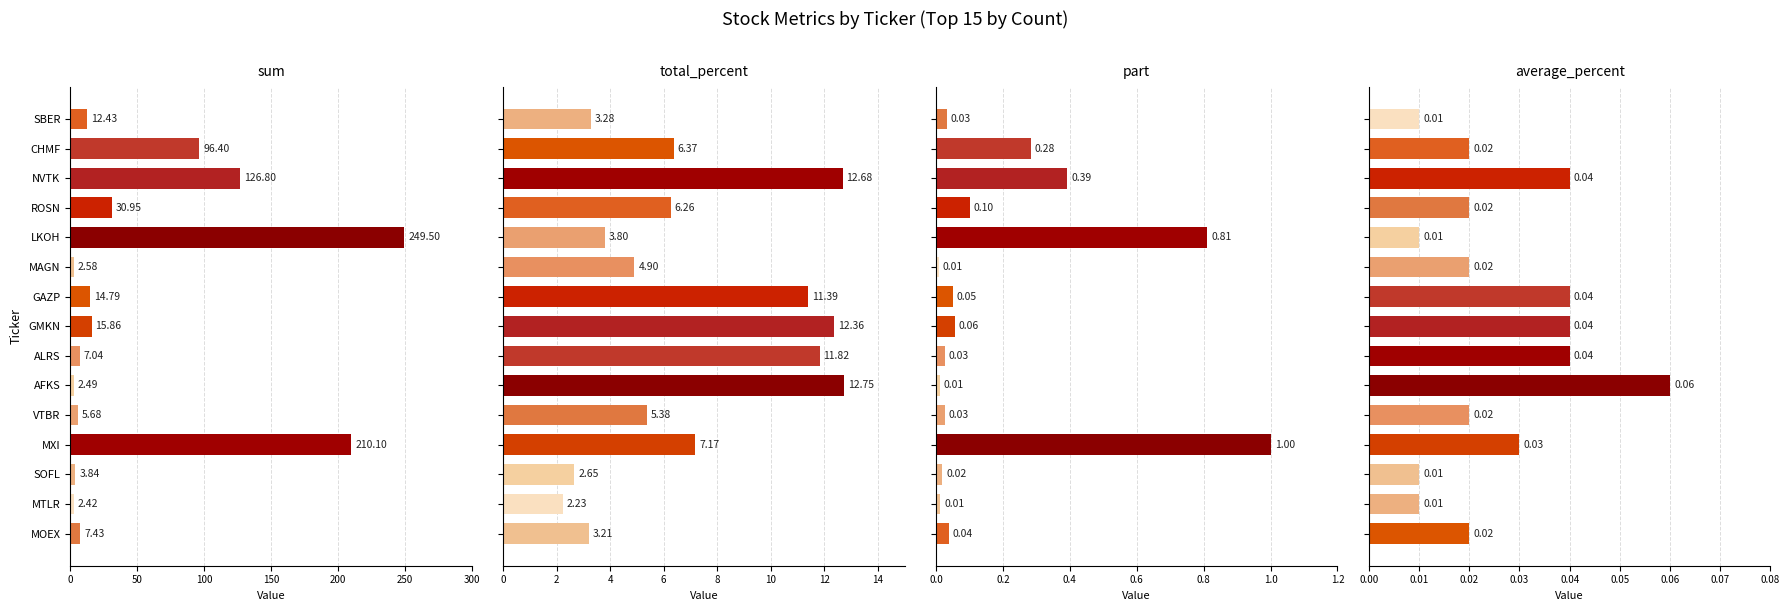

What is the total value across all series at MTLR?

4.7